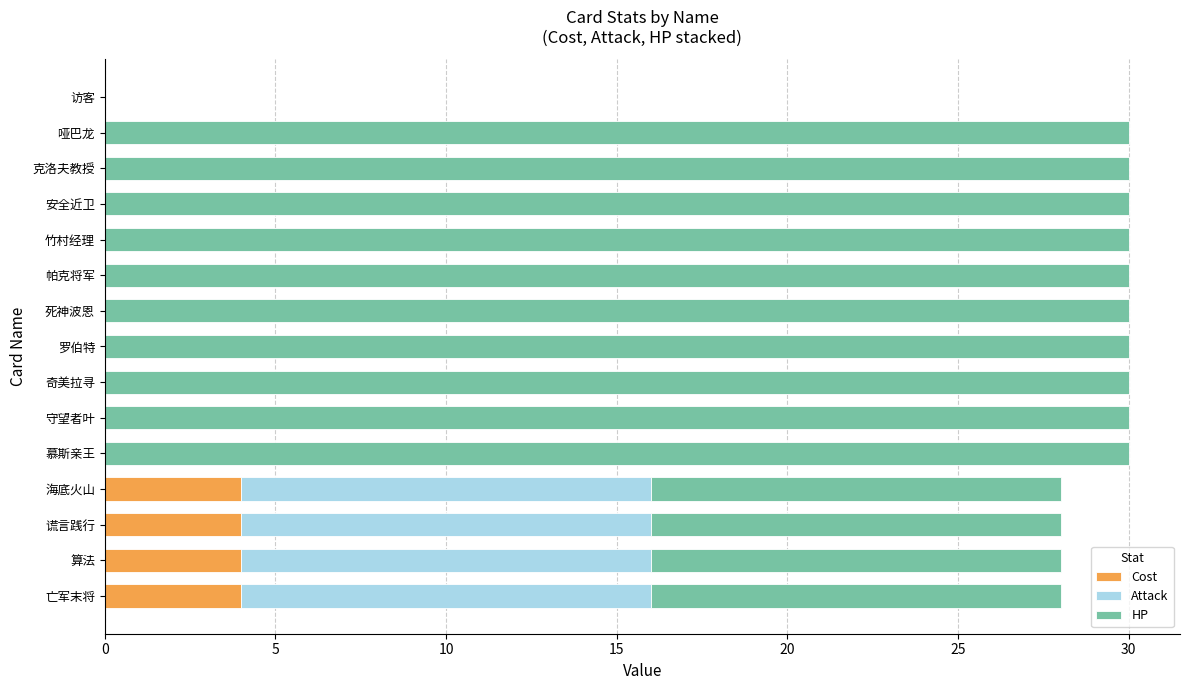

What is the total value across all series at 帕克将军?

30